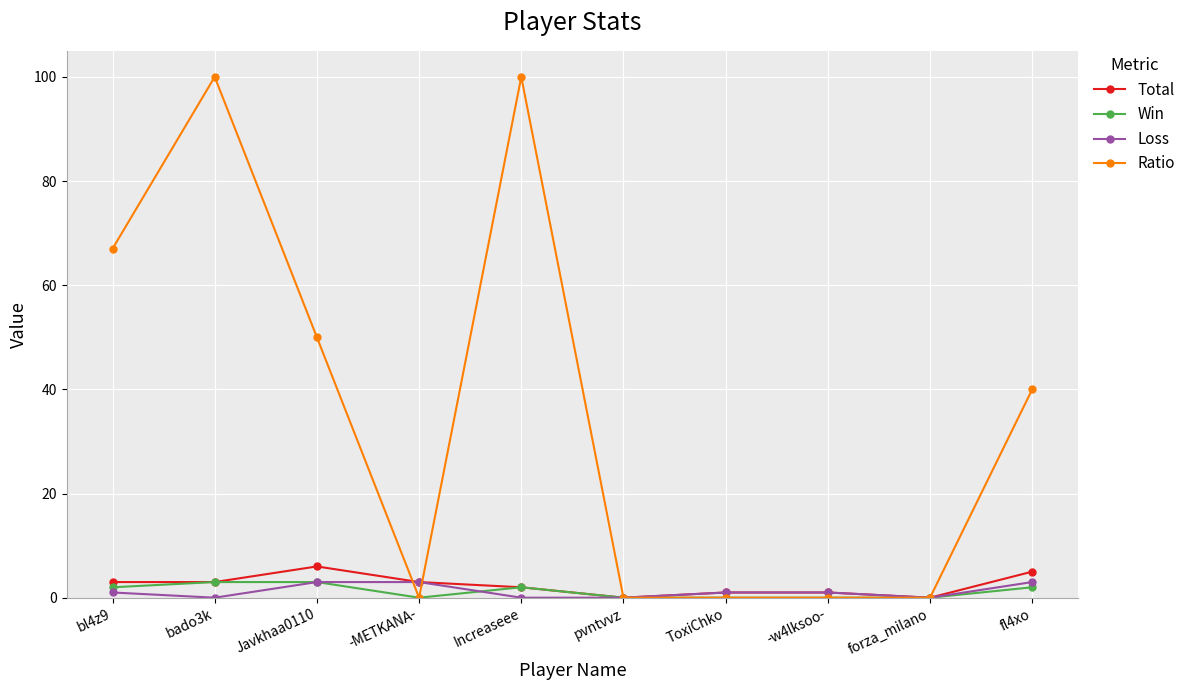

What is the maximum value shown in the chart?

100